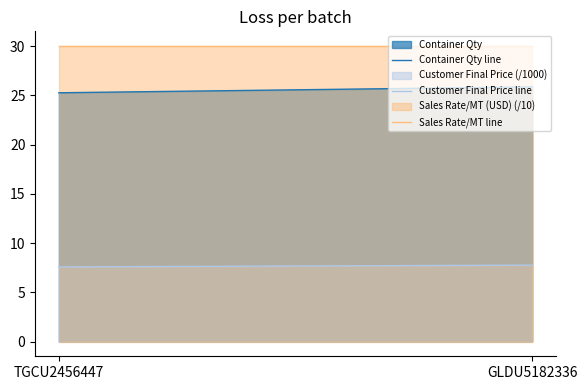

Is it true that Container Qty line equals 25.9 at GLDU5182336?

True